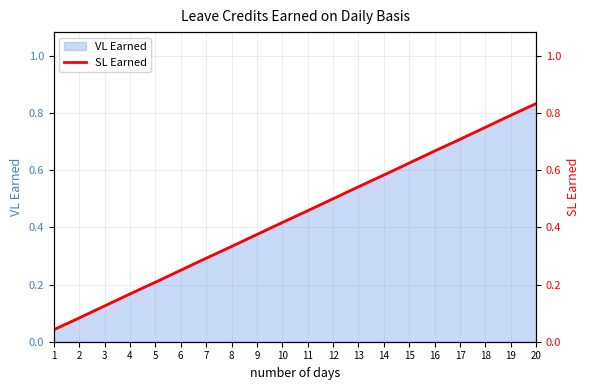

True or false: the data shows 0.3 at 5.

False